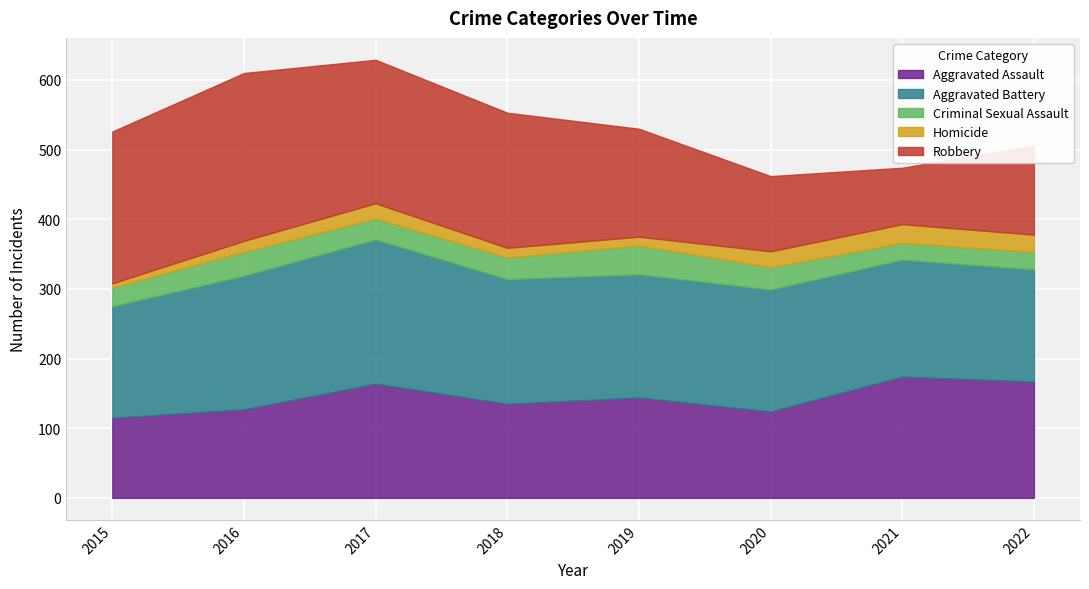

At which category does Criminal Sexual Assault reach its first local peak?

2016